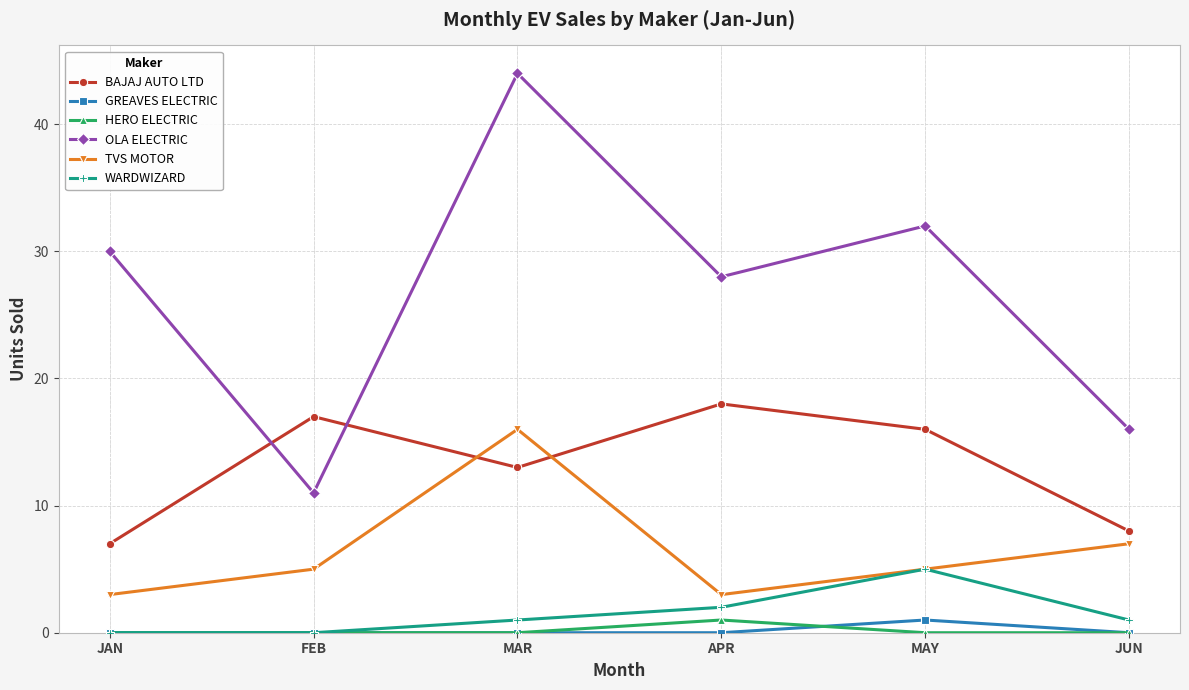

What is the difference between the highest and lowest values at MAY?

32